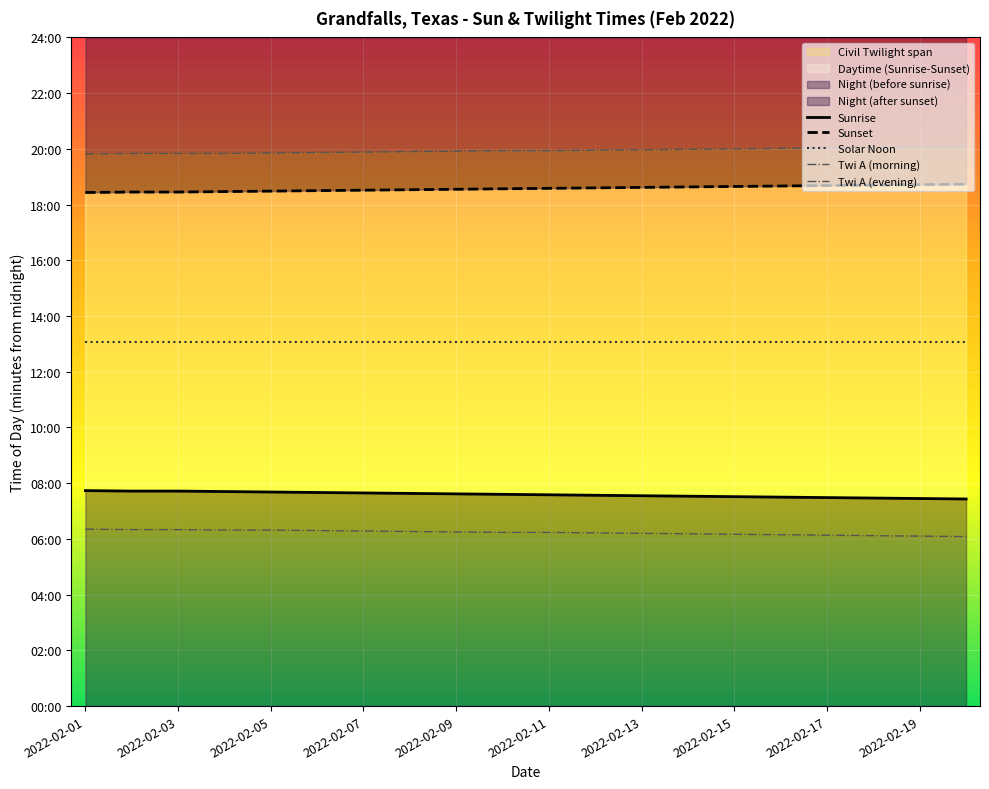

What is the average value of the Sunrise series?

455